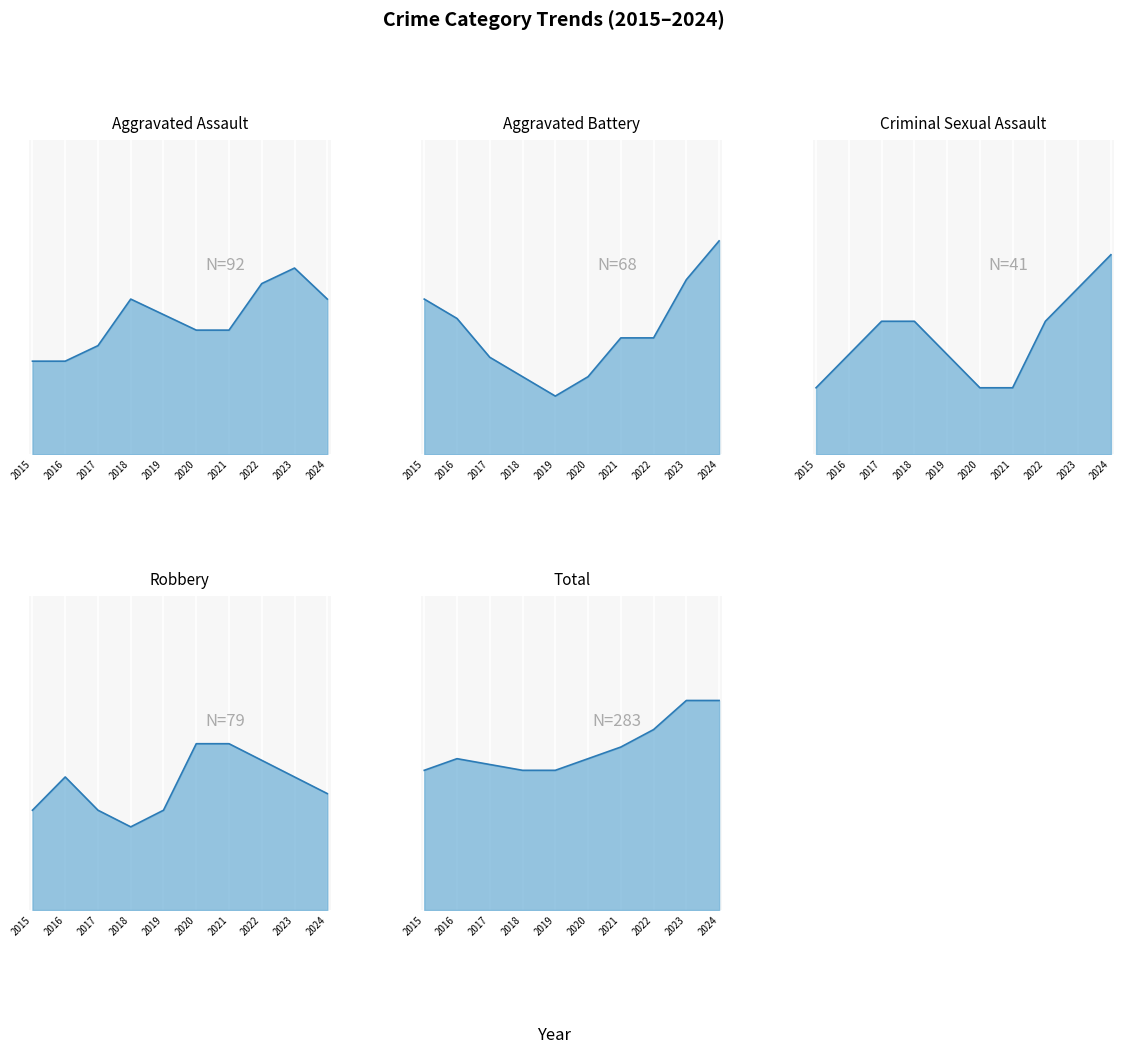

What is the minimum value for Total?

23